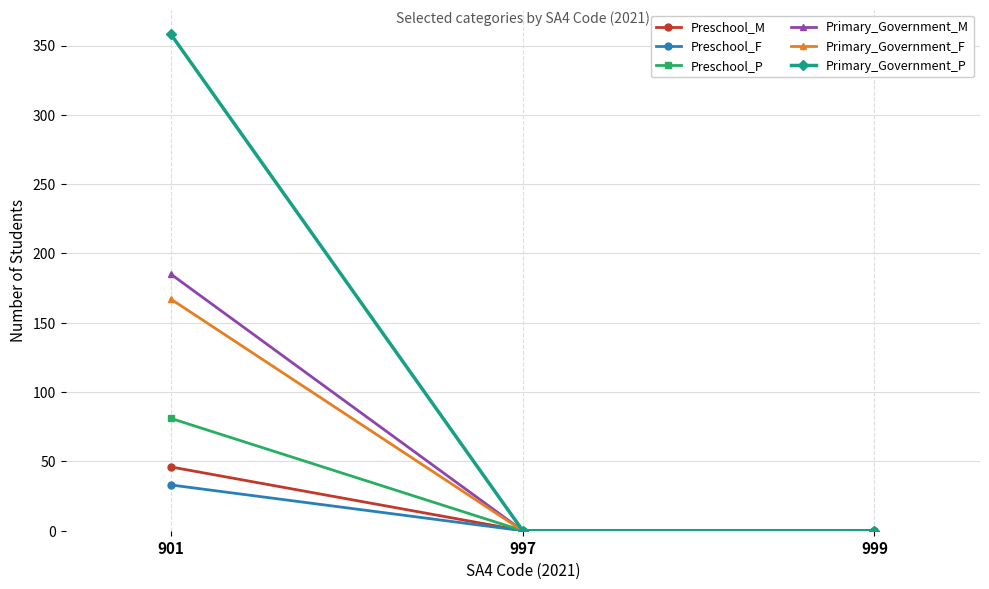

How many data points does each series have?

3